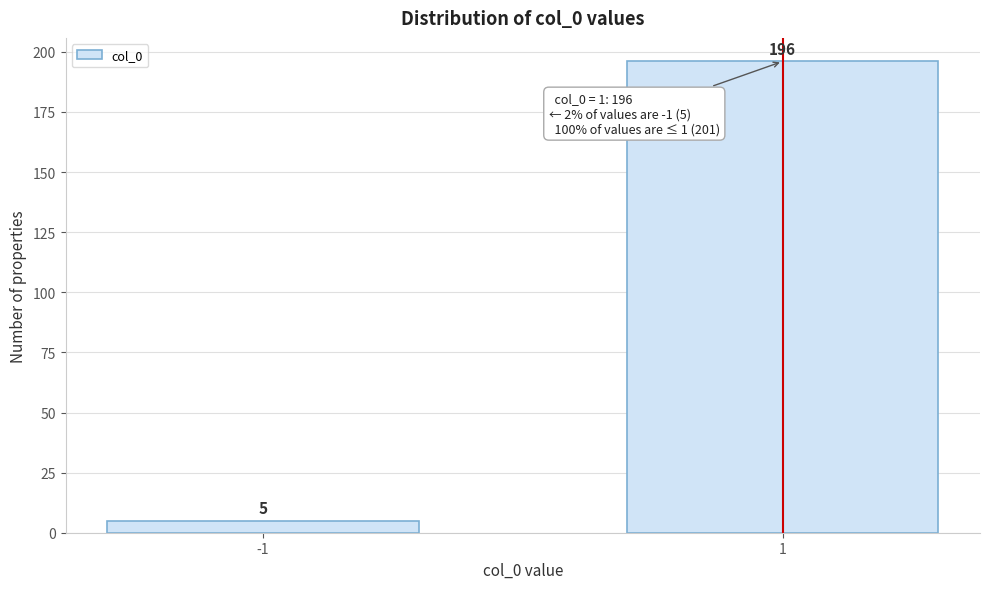

Reading right to left, list all the values displayed in this chart.

196	5